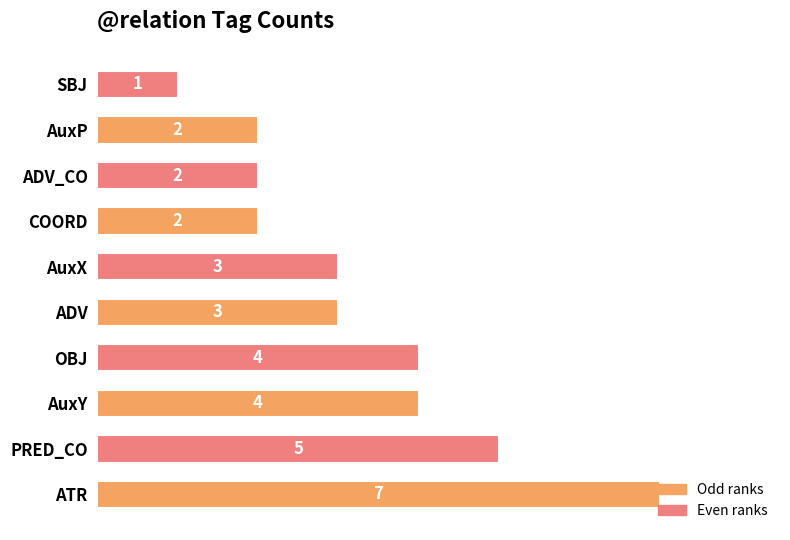

At which category does the chart reach its peak across all series?

ATR